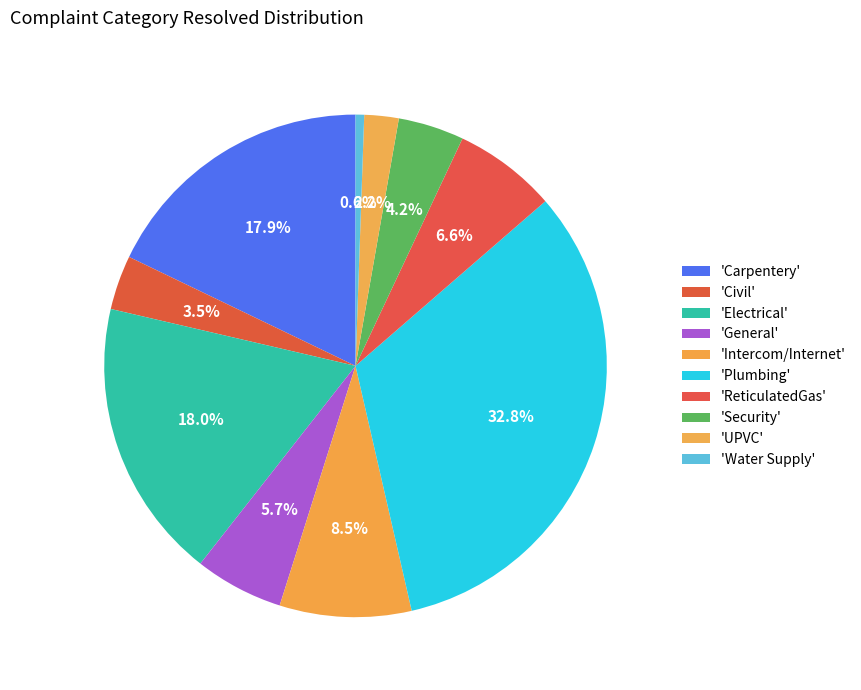

What is the largest slice in the pie chart?

Plumbing